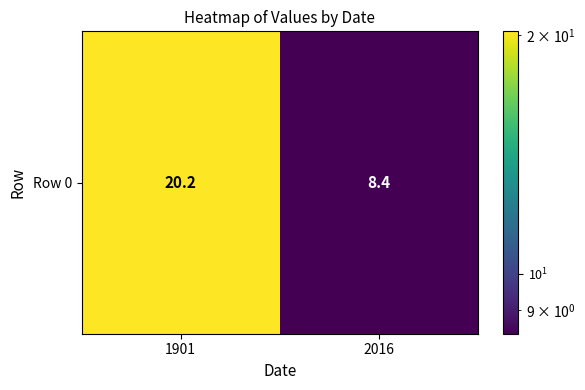

List the labels in order of value, smallest first.

2016, 1901